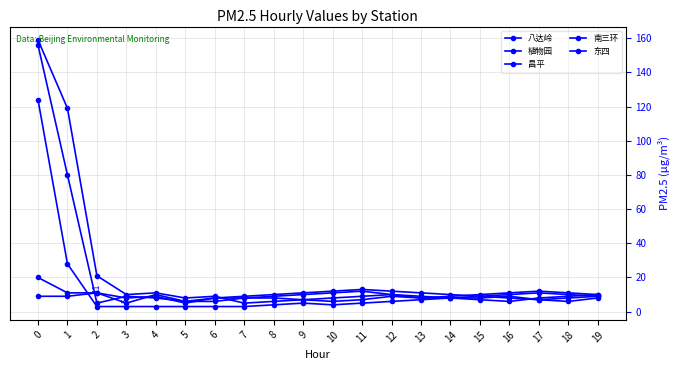

Where is the first local minimum for 昌平?

3